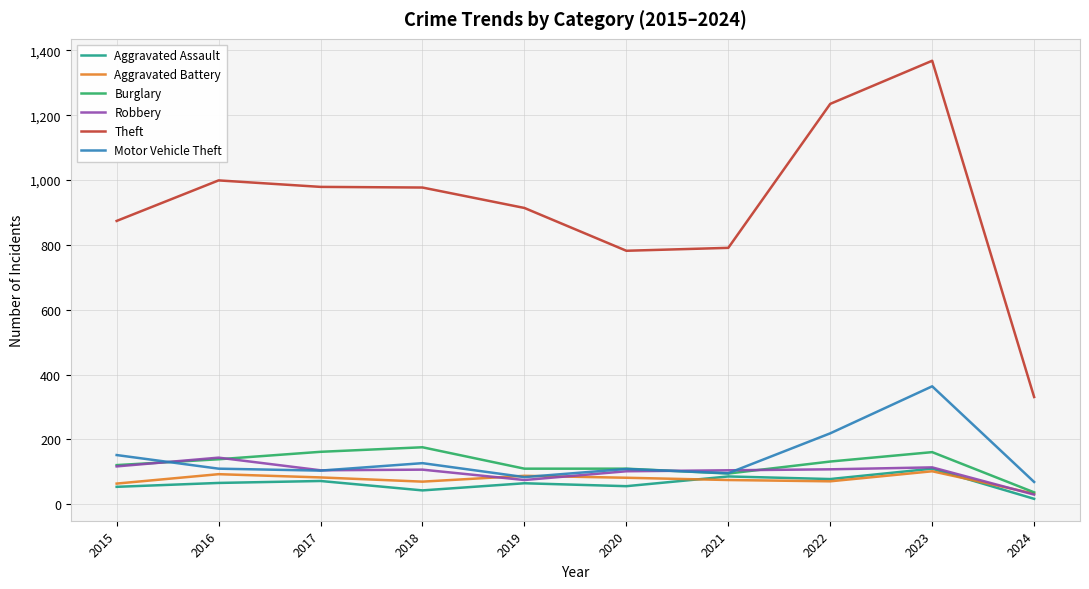

The Theft series shows 256 at 2017. True or false?

False